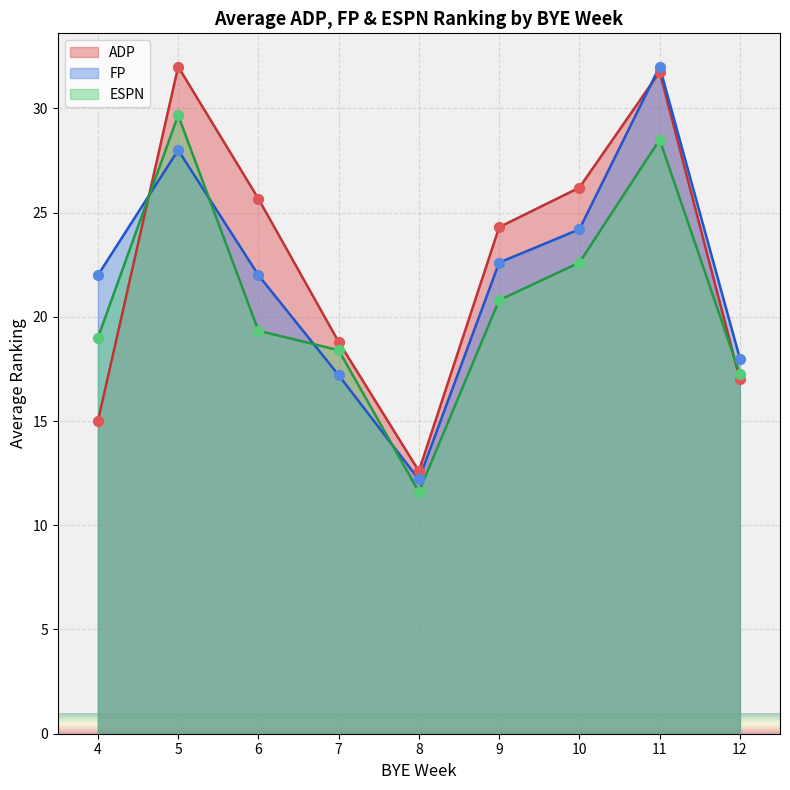

At how many categories does at least one series exceed 31?

2